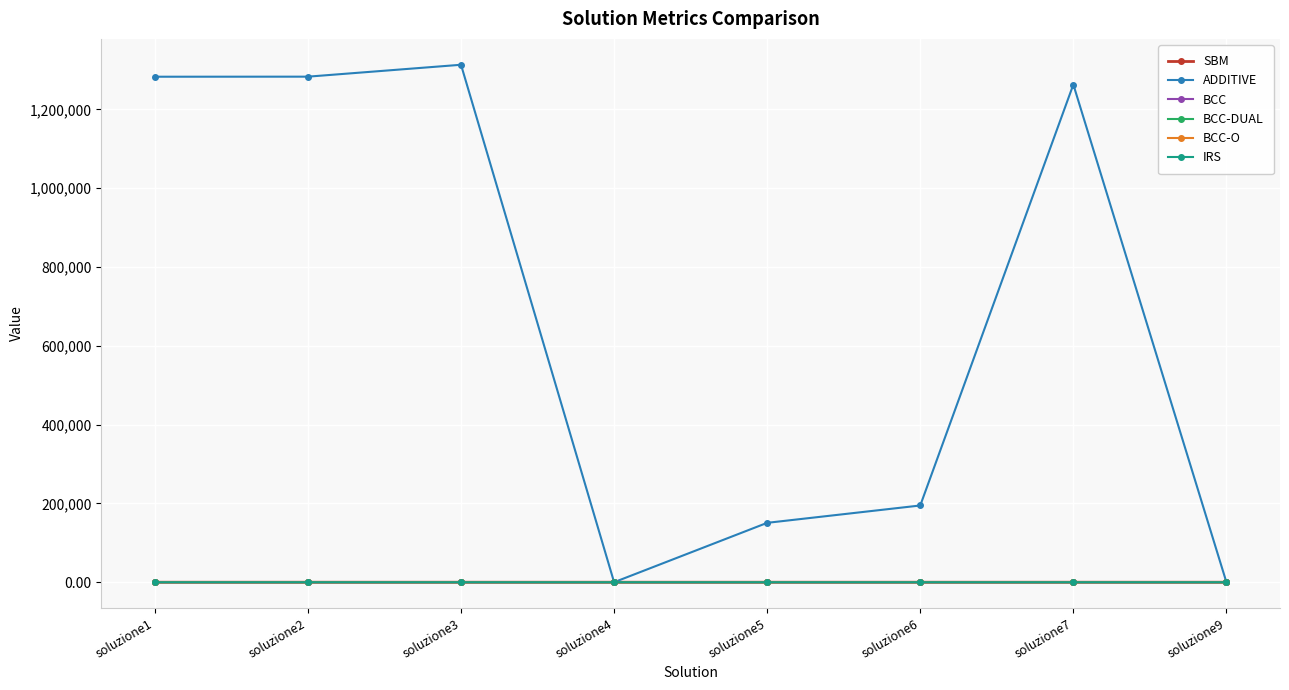

What is the difference between the second highest and minimum values in the IRS series?

0.8